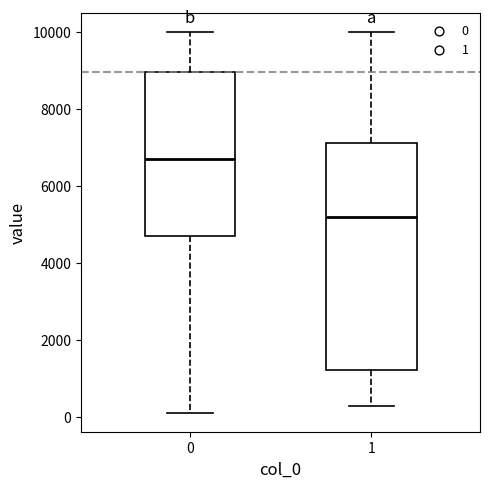

Reading left to right, read every box against the y-axis: the position of its median line, the range the box covers, and the ends of its whiskers. The values are not printed on the chart, so give them approximately, as read against the axis.

0: median 6600, box 4600 to 9000, whiskers 200 to 10000
1: median 5200, box 1200 to 7200, whiskers 200 to 10000